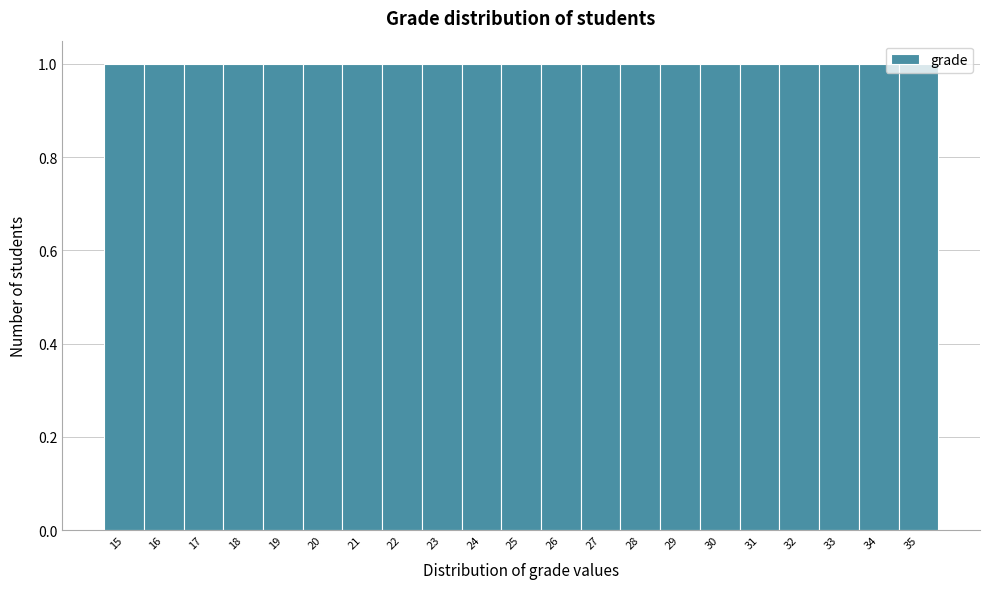

What is the height of the bar covering 24.5 to 25.5 on the x-axis? The values are not printed on the chart, so give them approximately, as read against the axis.

1